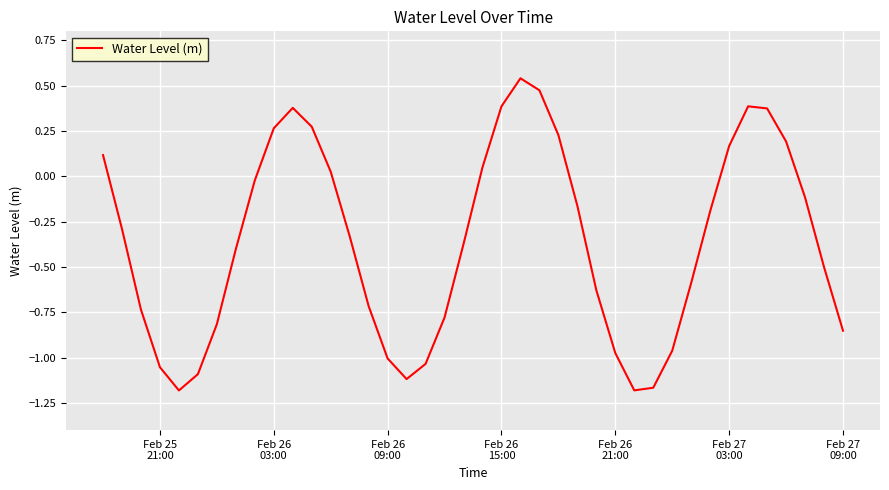

What is the difference between the maximum and minimum values?

1.7